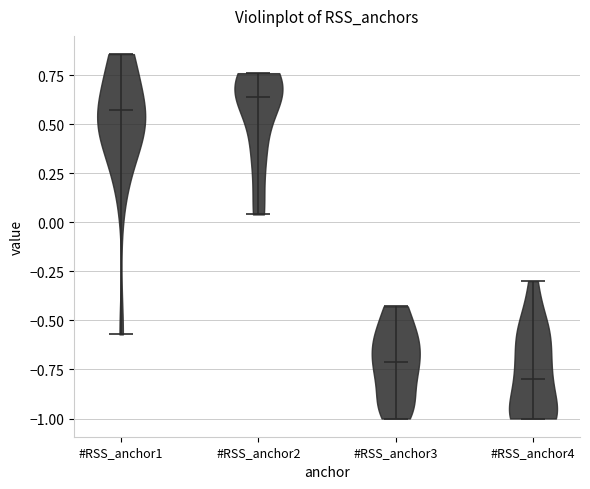

Which violin has the highest median line?

#RSS_anchor2